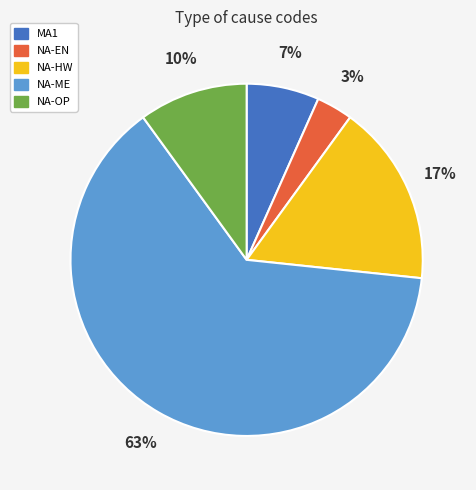

Which category has the smallest portion of the pie?

NA-EN